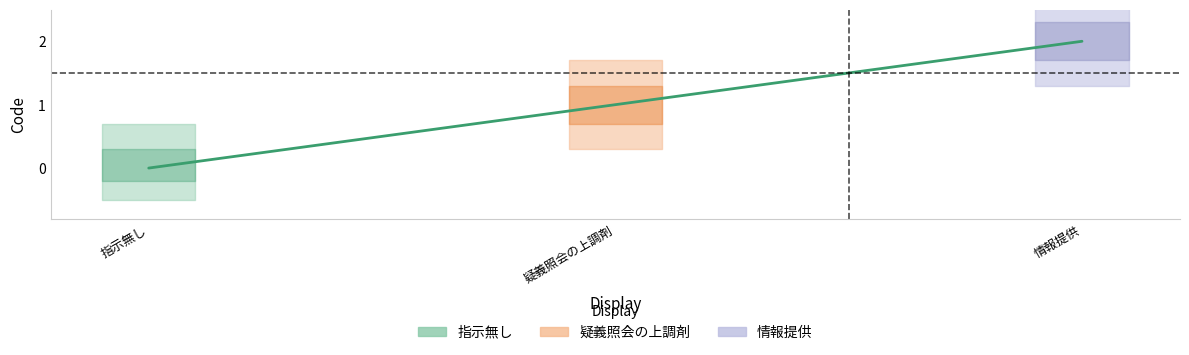

What is the ratio of the value at 情報提供 to the value at 疑義照会の上調剤?

2.0